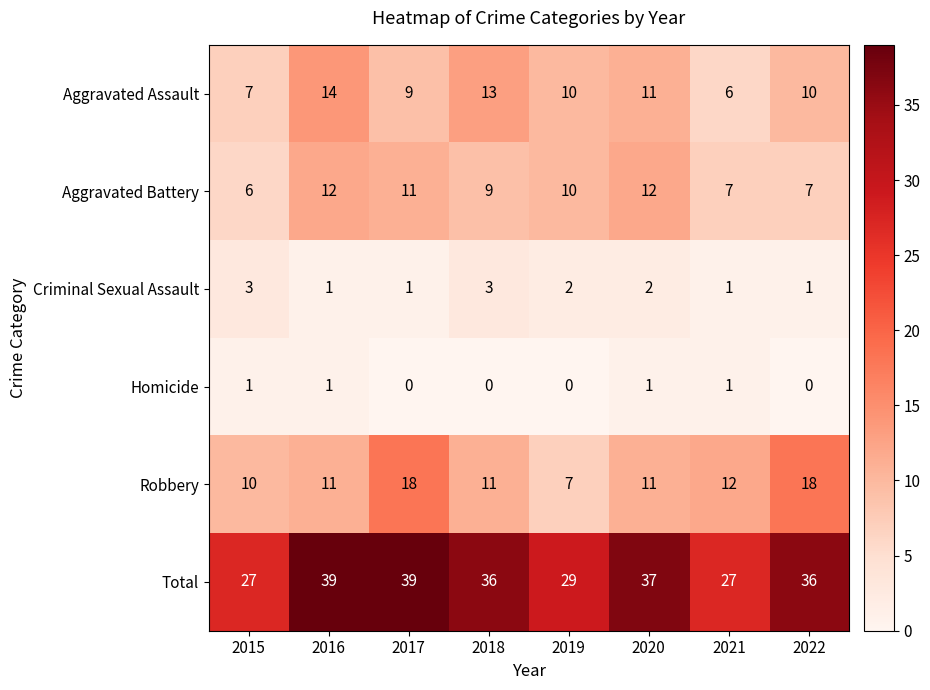

How many categories are shown in the chart?

8